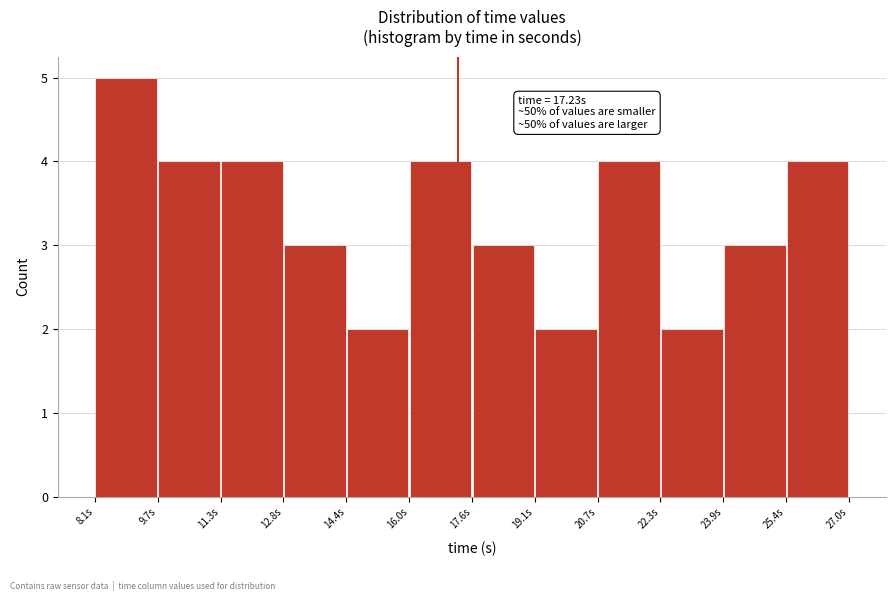

Over which range of the x-axis is the bar tallest?

8.2 to 9.8